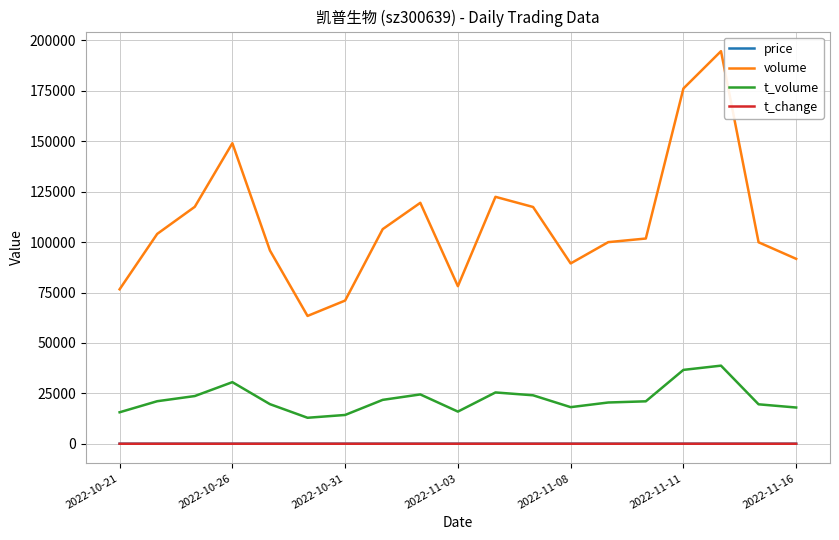

What is the maximum value shown in the chart?

194693.0